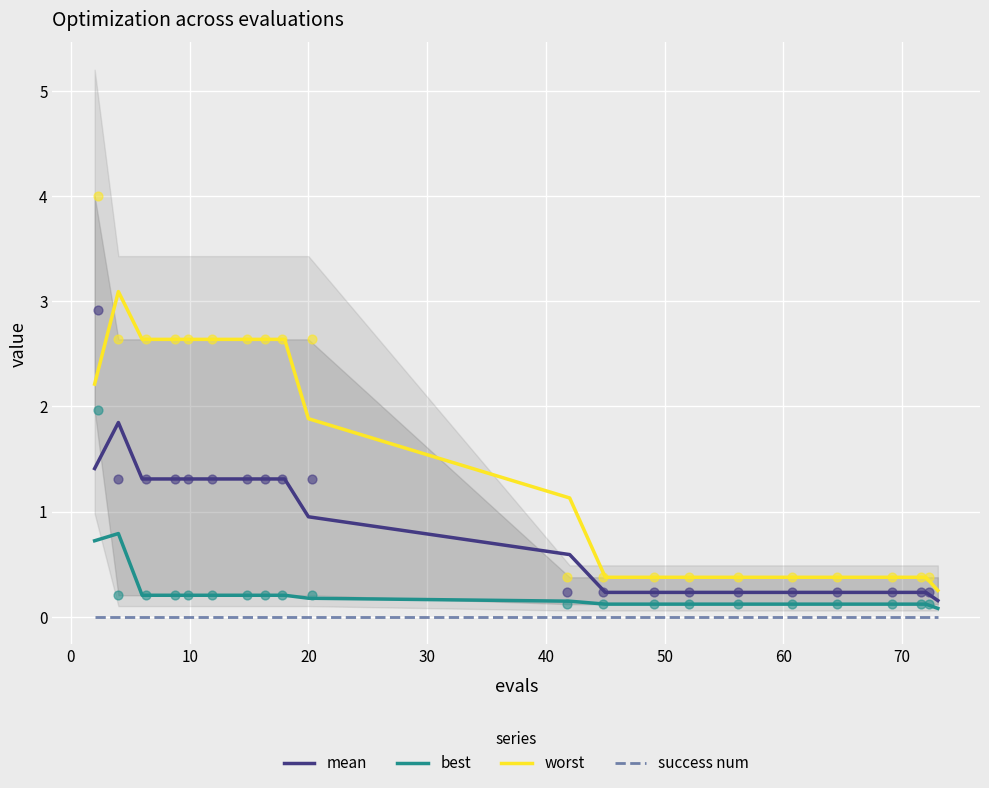

Which series has the widest spread of Y values?

worst